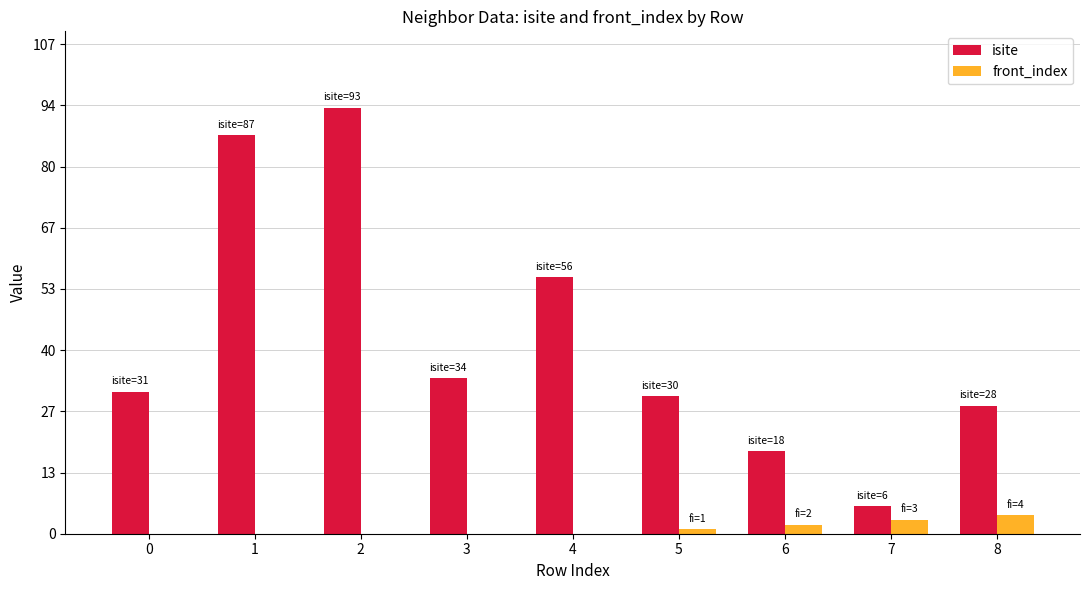

What is the sum of all front_index values?

10